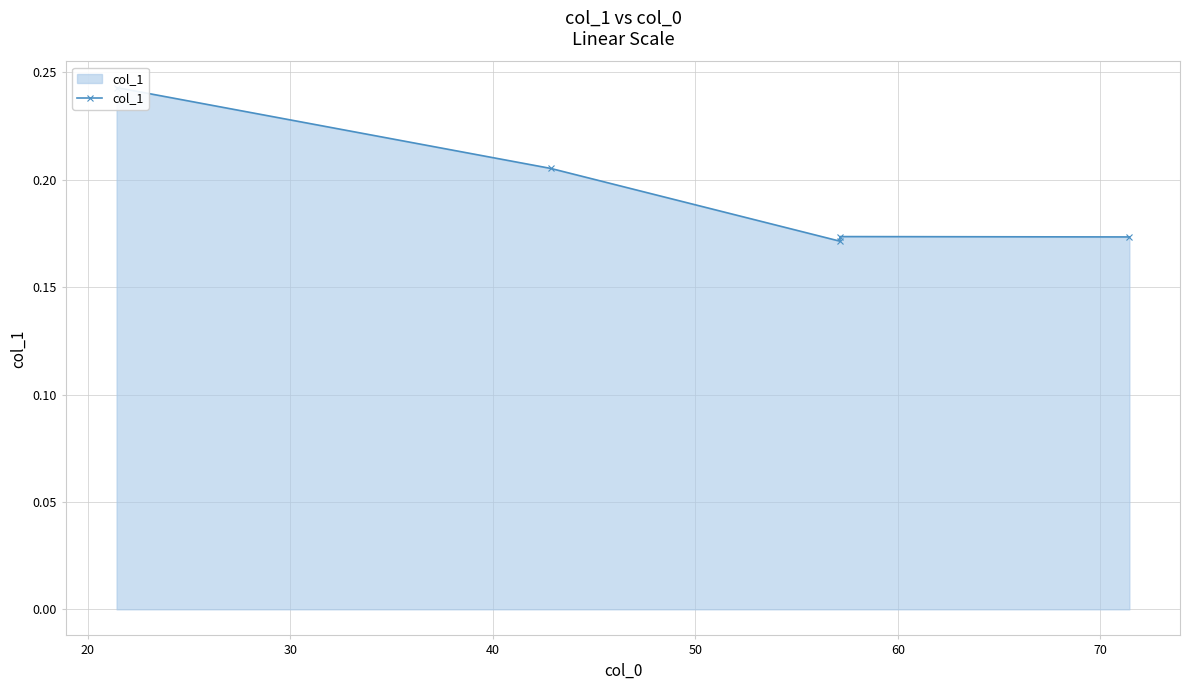

What is the average value?

0.2